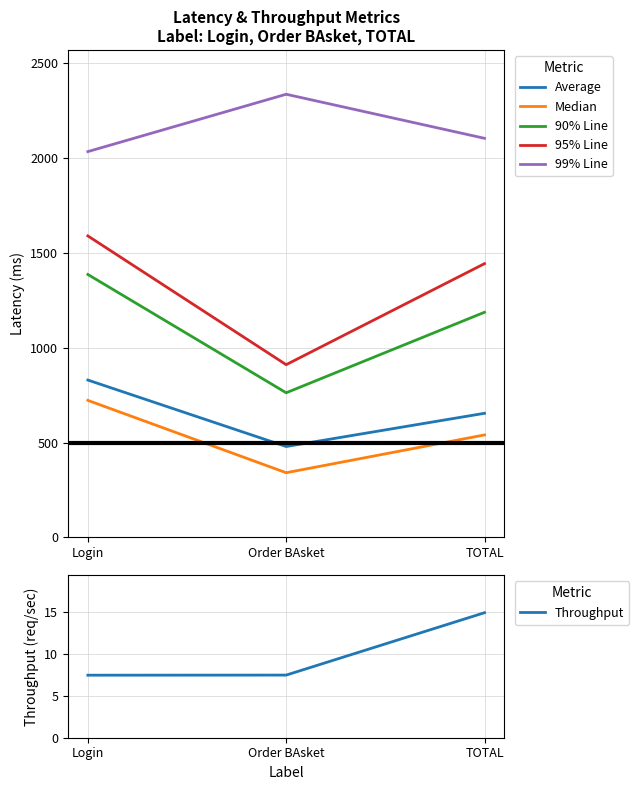

Which series changed the most between Login and Order BAsket?

95% Line